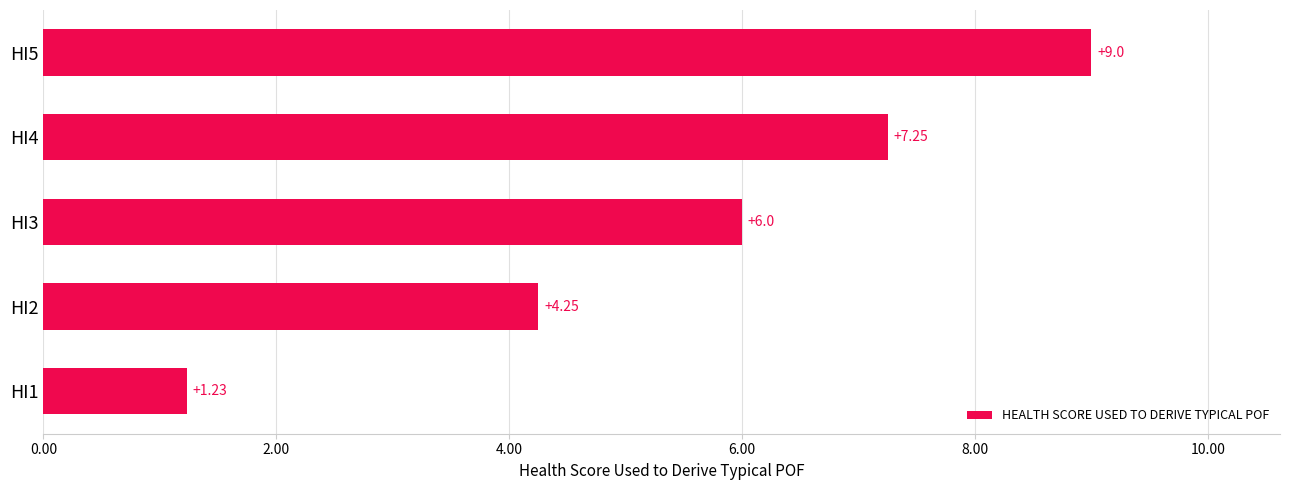

How many bars are there in total?

5